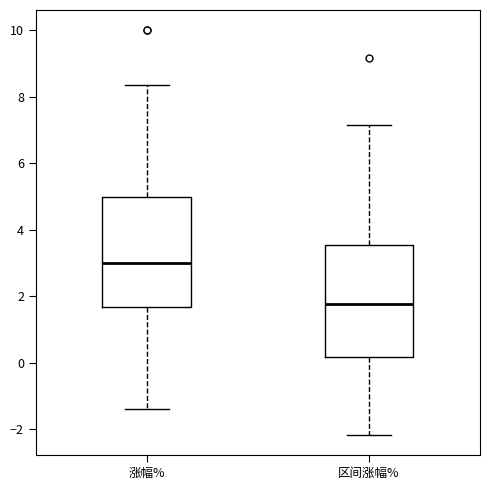

Reading left to right, transcribe this box plot: for each box, give where its median line is, the range the box spans, and where its two whiskers end, as read against the y-axis. The values are not printed on the chart, so give them approximately, as read against the axis.

涨幅%: median 3.0, box 1.6 to 5.0, whiskers -1.4 to 8.4
区间涨幅%: median 1.8, box 0.2 to 3.6, whiskers -2.2 to 7.2